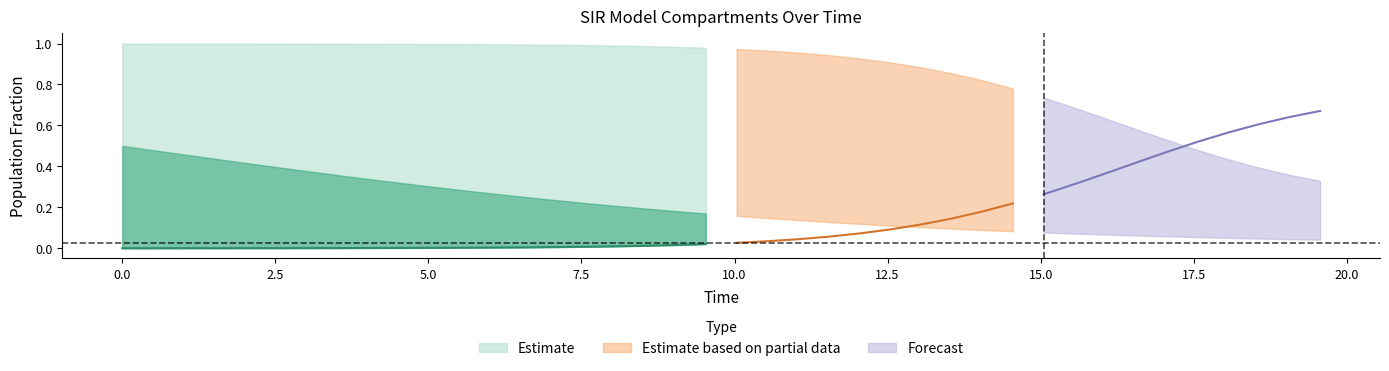

What is the value of the S point at the 4th from the left?

1.0